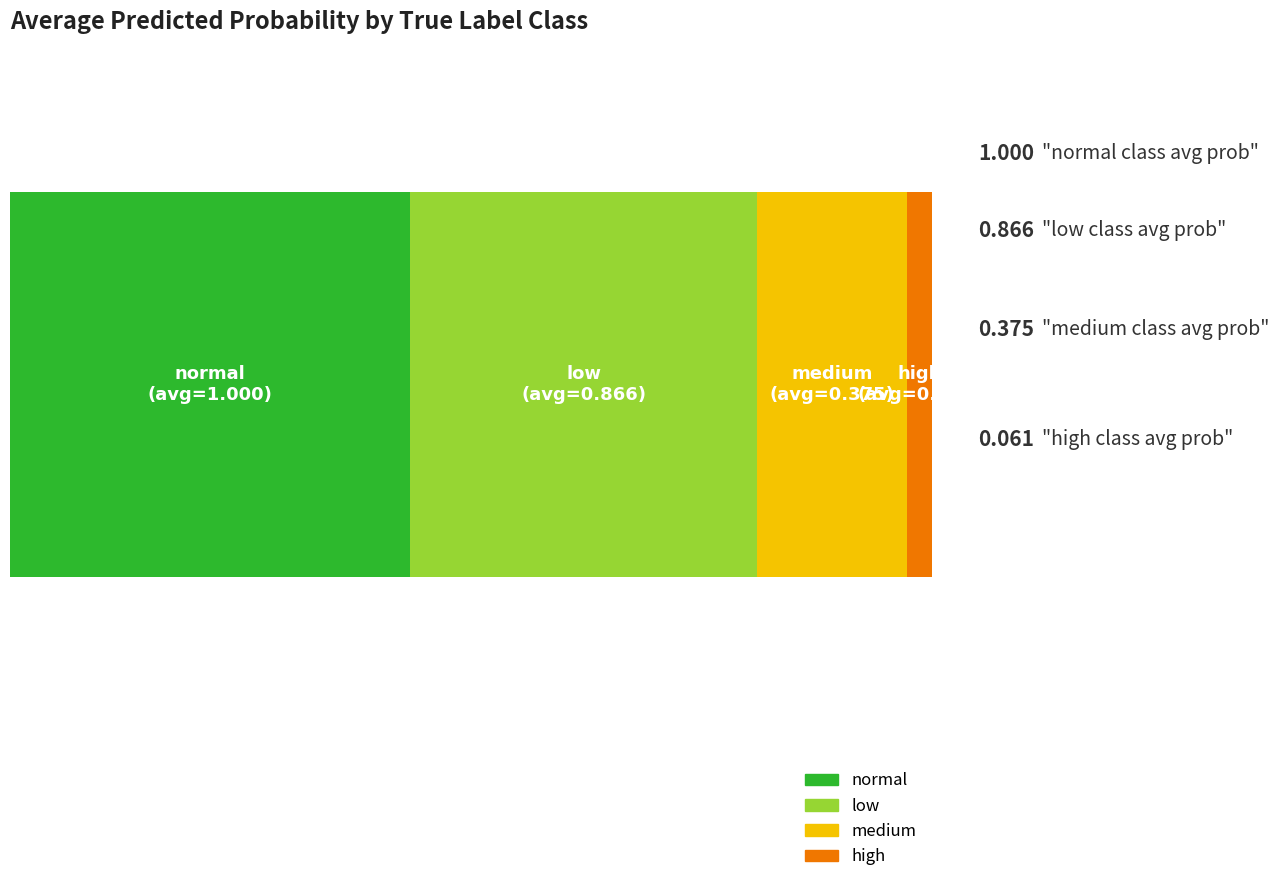

What is the label of the 3rd bar from the left?

medium